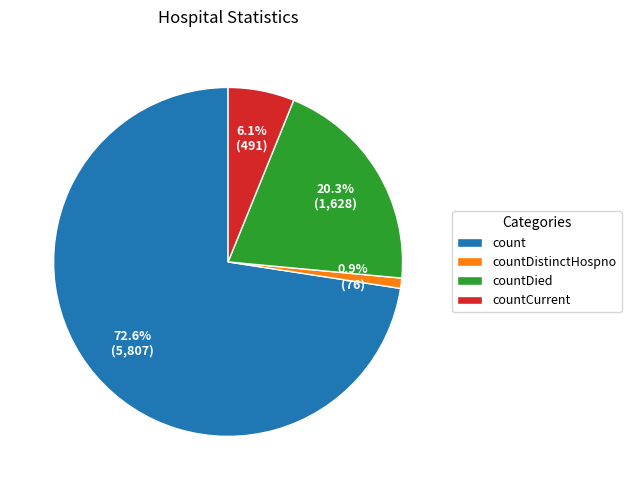

Which slice is the largest?

count